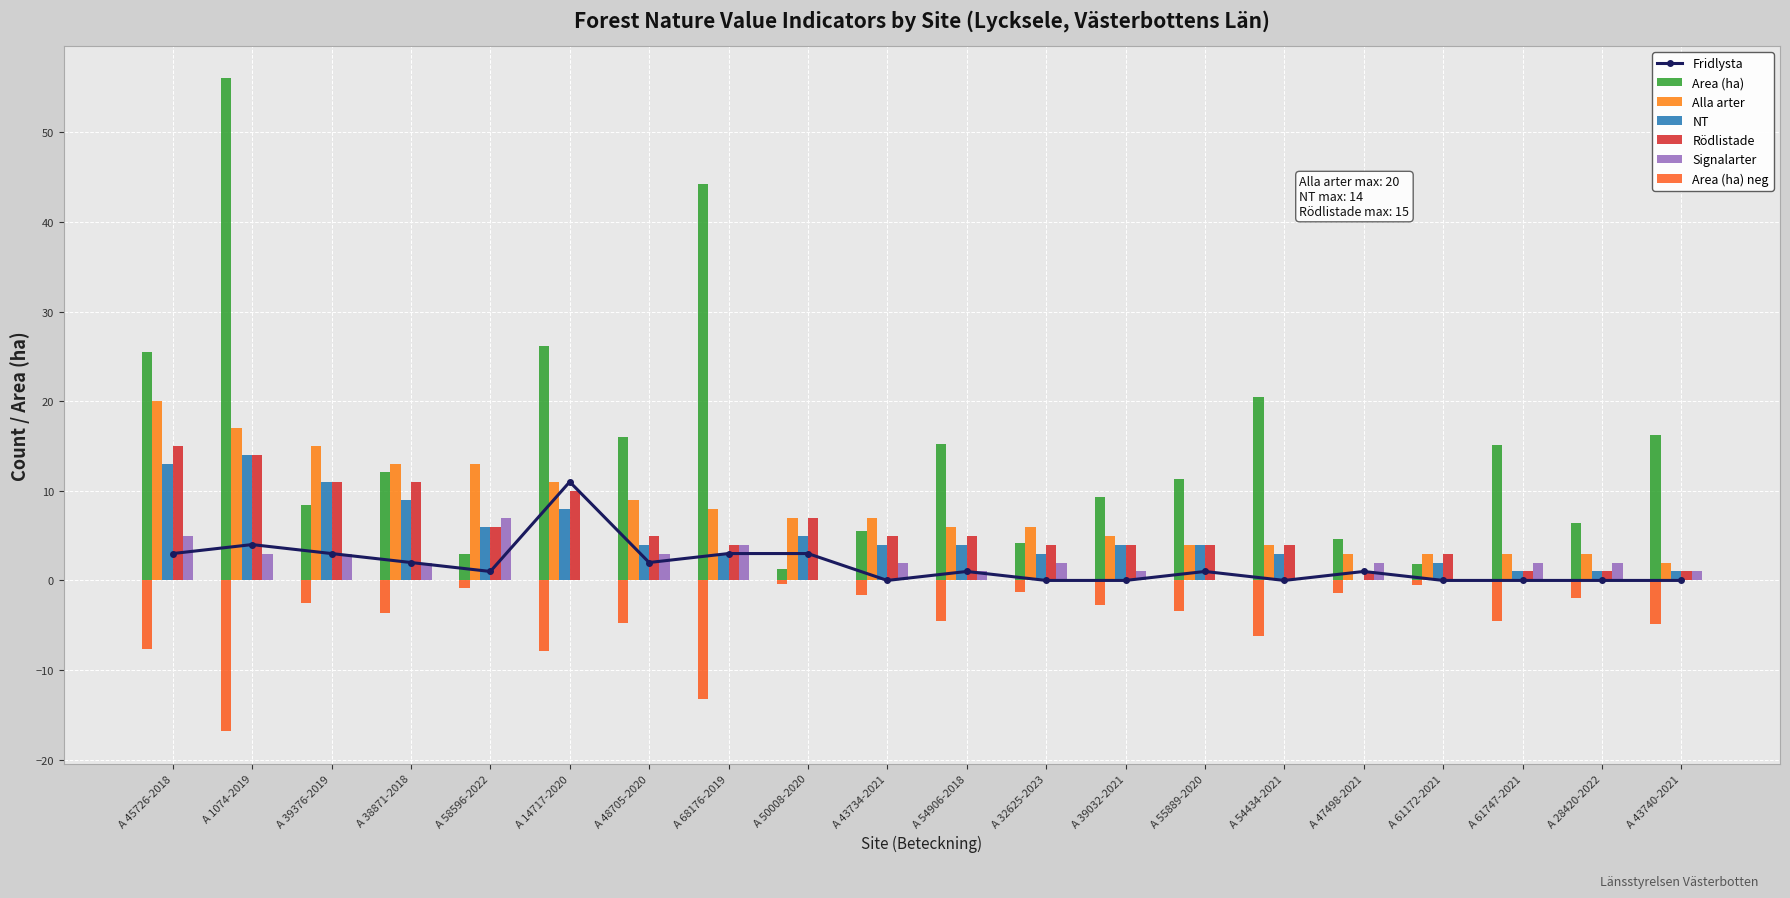

How many data points in Area (ha) are less than 12?

10